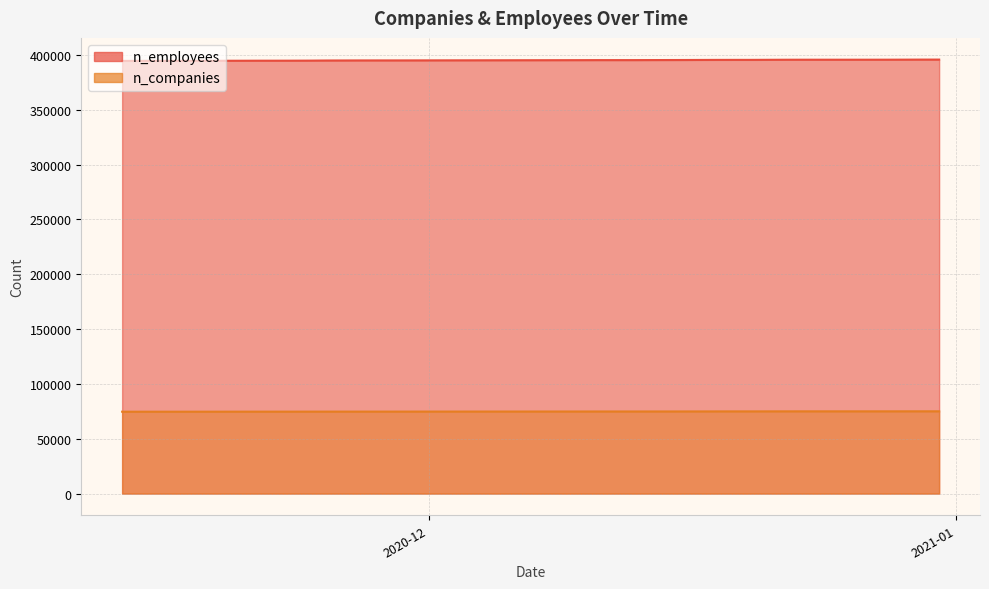

List the series in order of their peak value, lowest first.

n_employees, n_companies